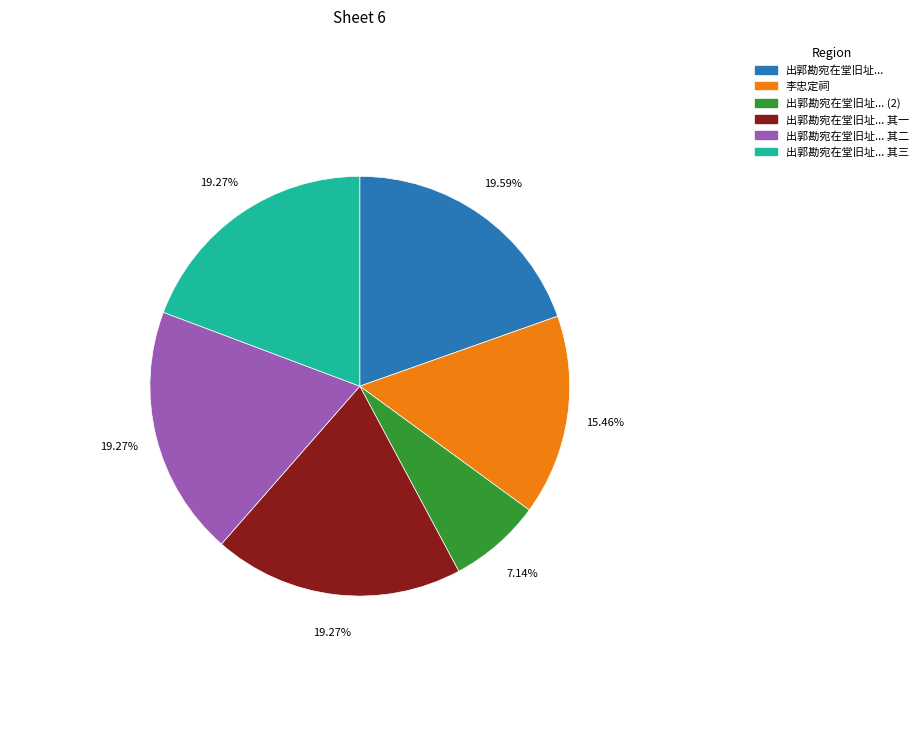

Is there a majority slice in this chart?

No